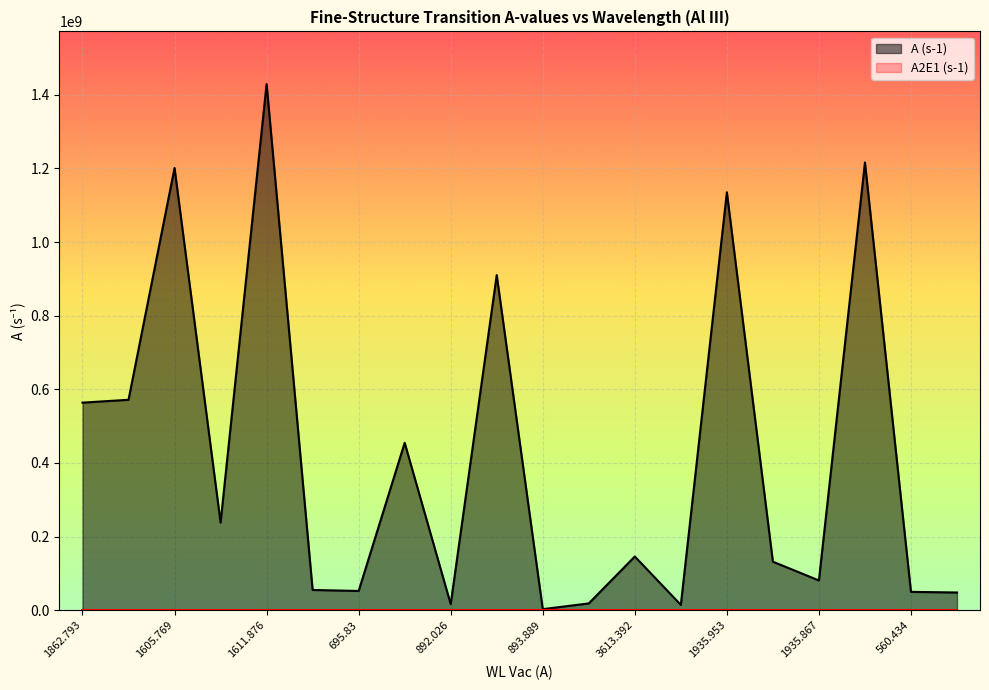

How many data points does each series have?

20